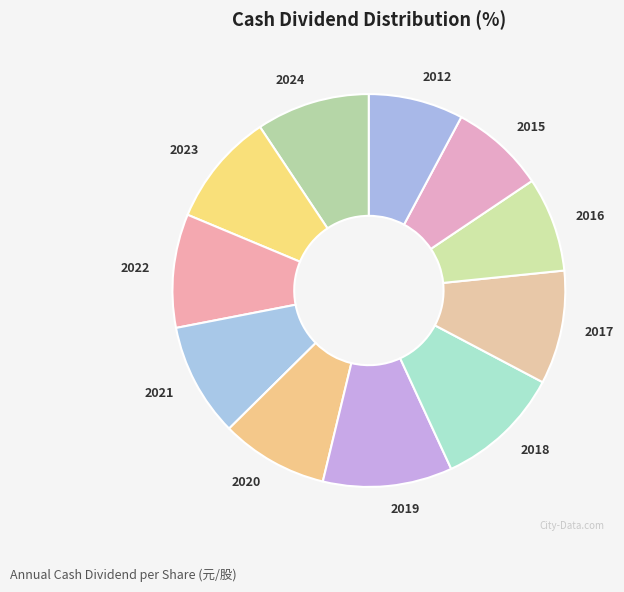

Between 2021 and 2012, which is larger?

2021